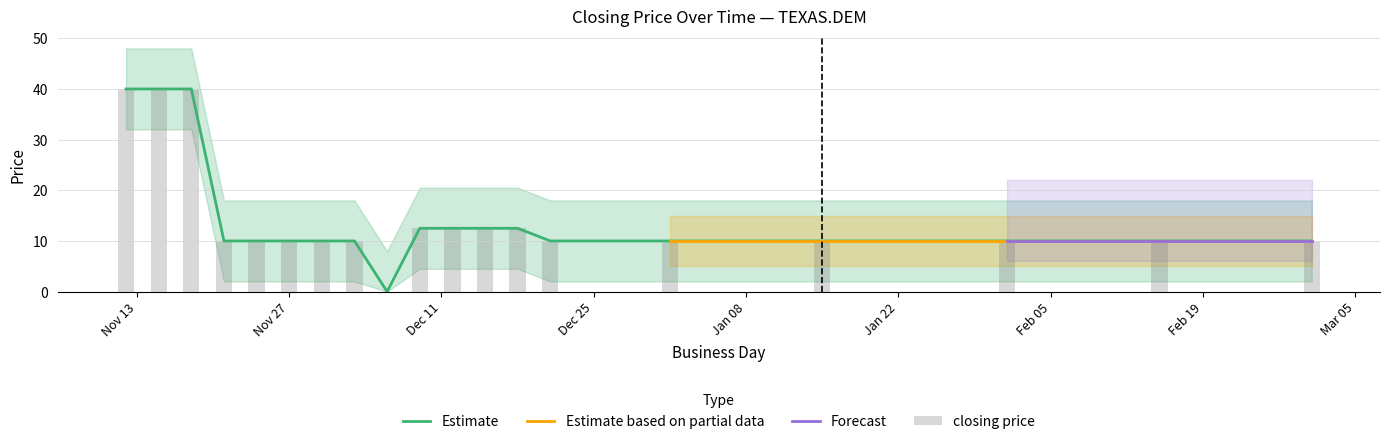

Which series has the widest spread of values?

closing price